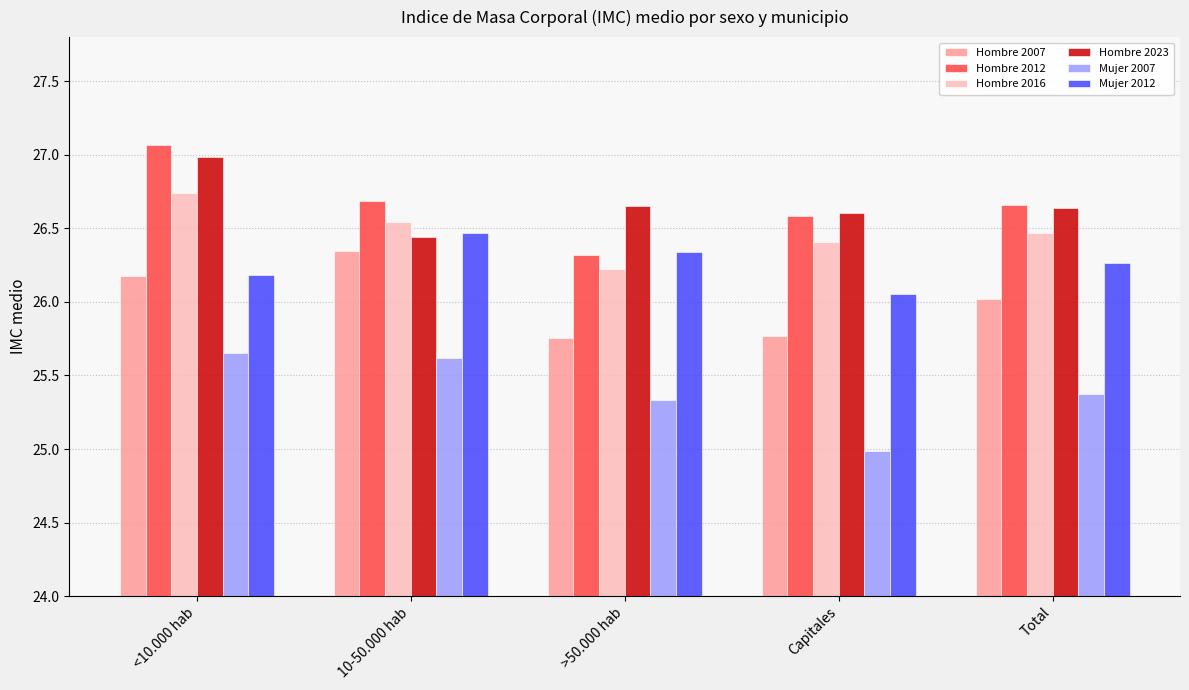

What is the approximate value of Hombre 2007 at <10.000 hab?

26.2